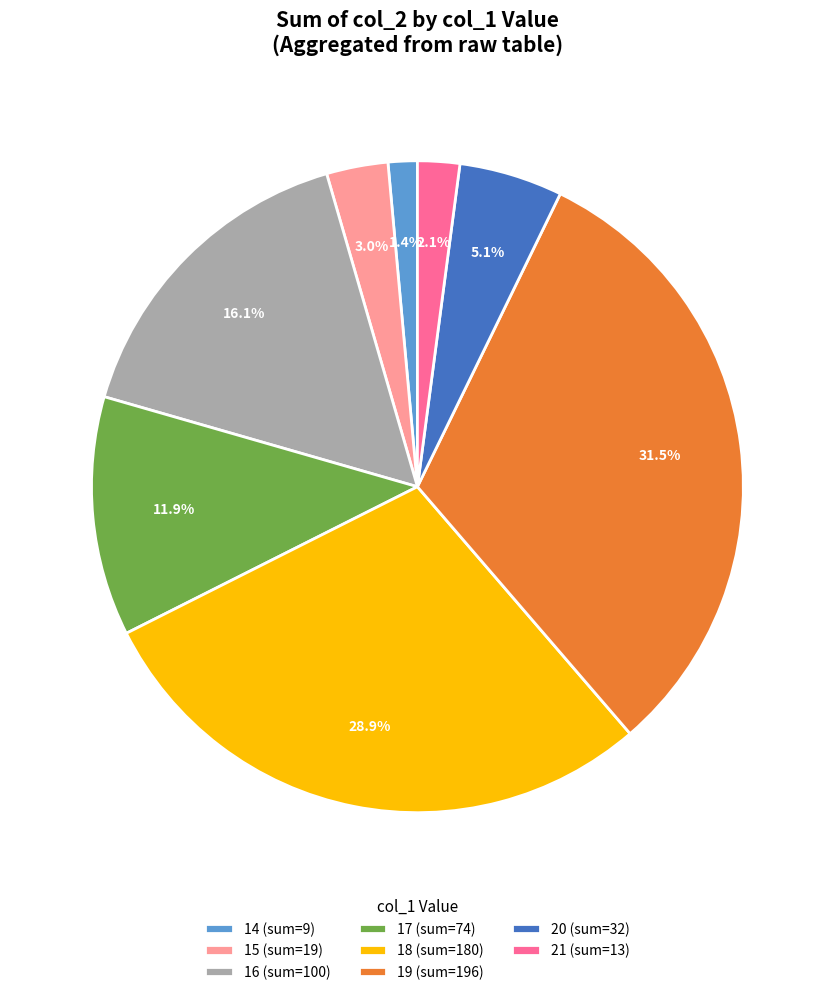

Does any single category account for the majority?

No